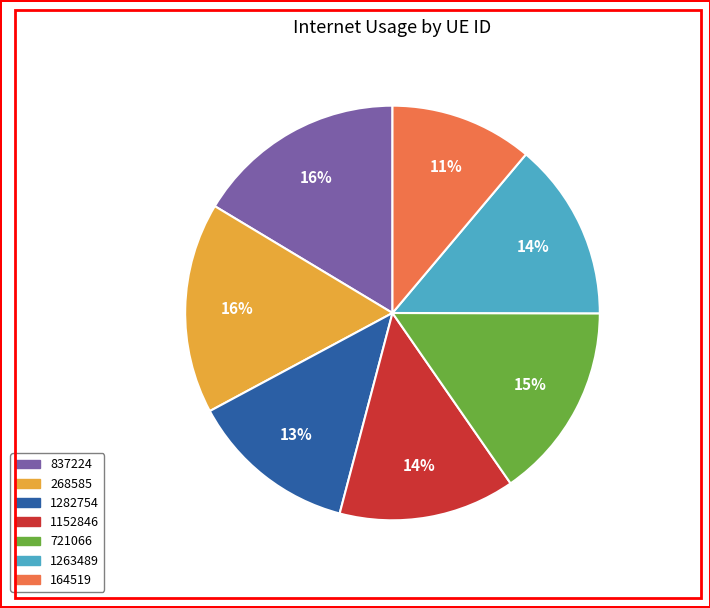

Which category has the smallest portion of the pie?

164519